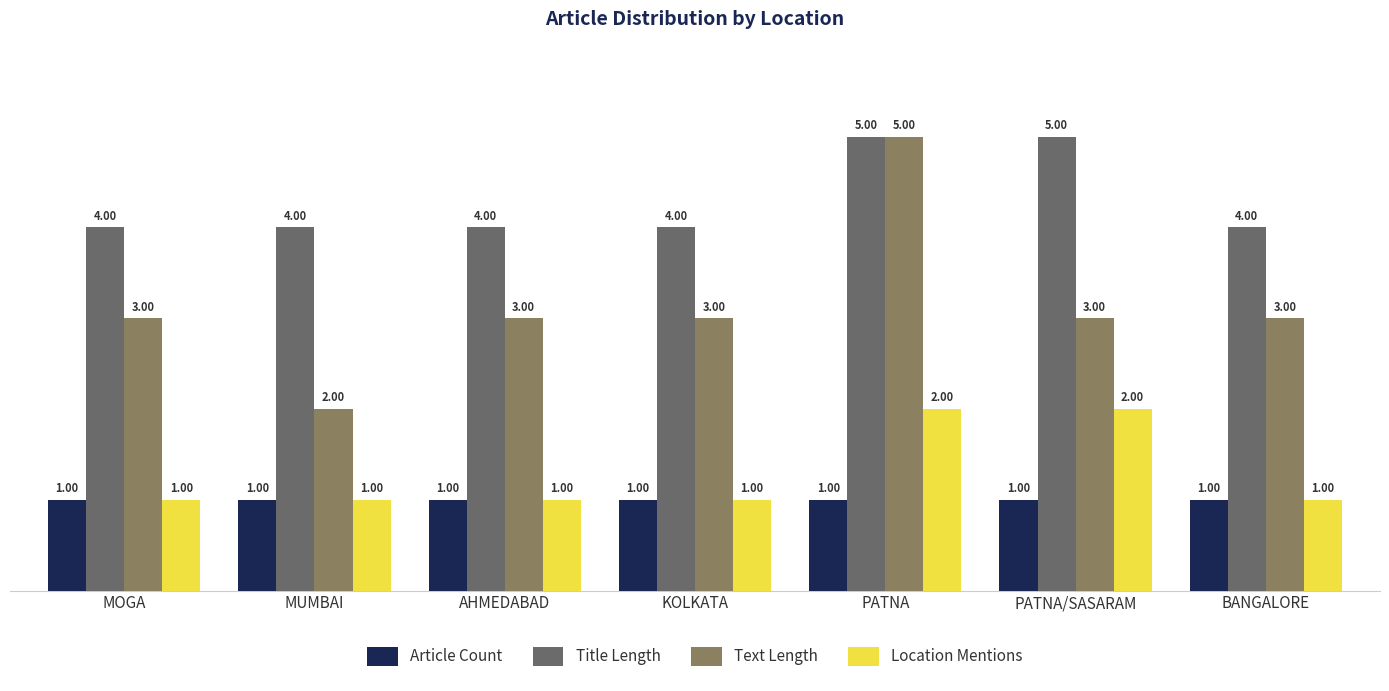

How many values in the Location Mentions series exceed 1?

2